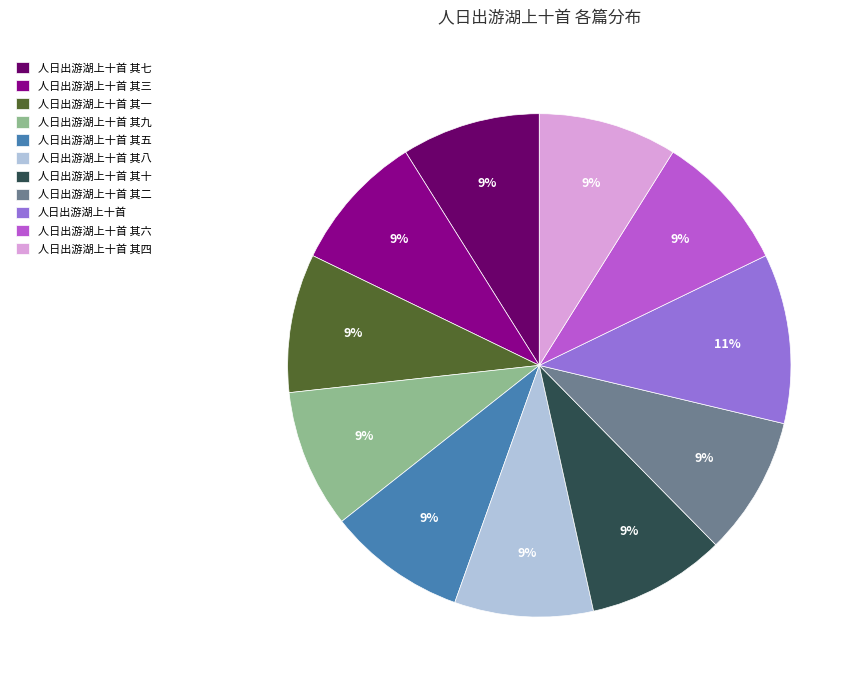

The 人日出游湖上十首 其三 slice represents 1% of the pie. True or false?

False